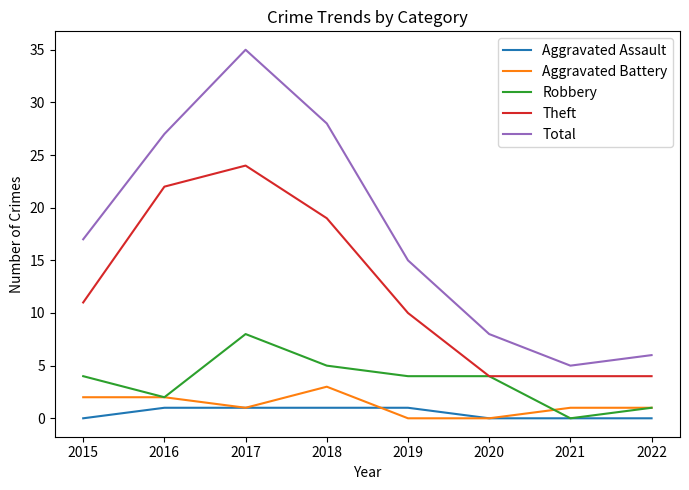

What are all the series names shown in the legend?

Aggravated Assault, Aggravated Battery, Robbery, Theft, Total